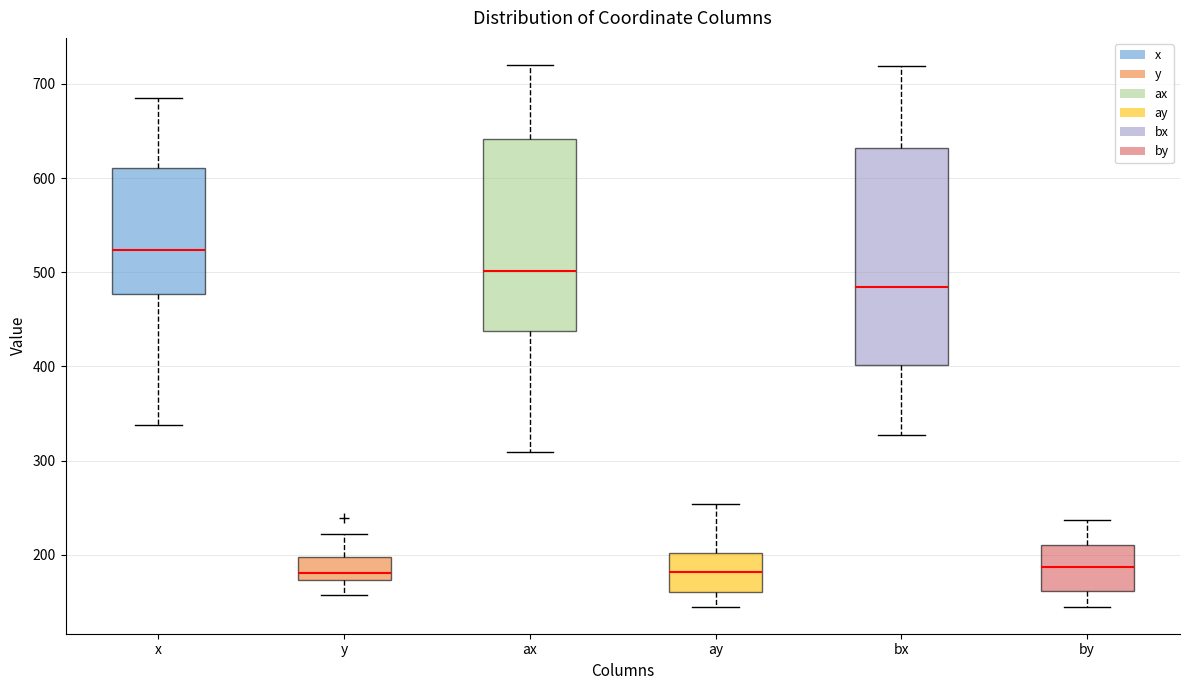

Where does the upper whisker of the box for x end on the y-axis? The values are not printed on the chart, so give them approximately, as read against the axis.

680